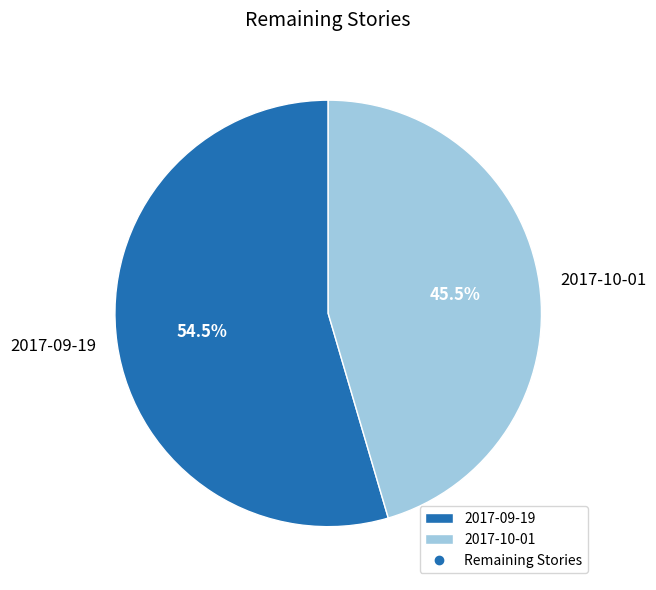

Which has a higher value, 2017-10-01 or 2017-09-19?

2017-09-19